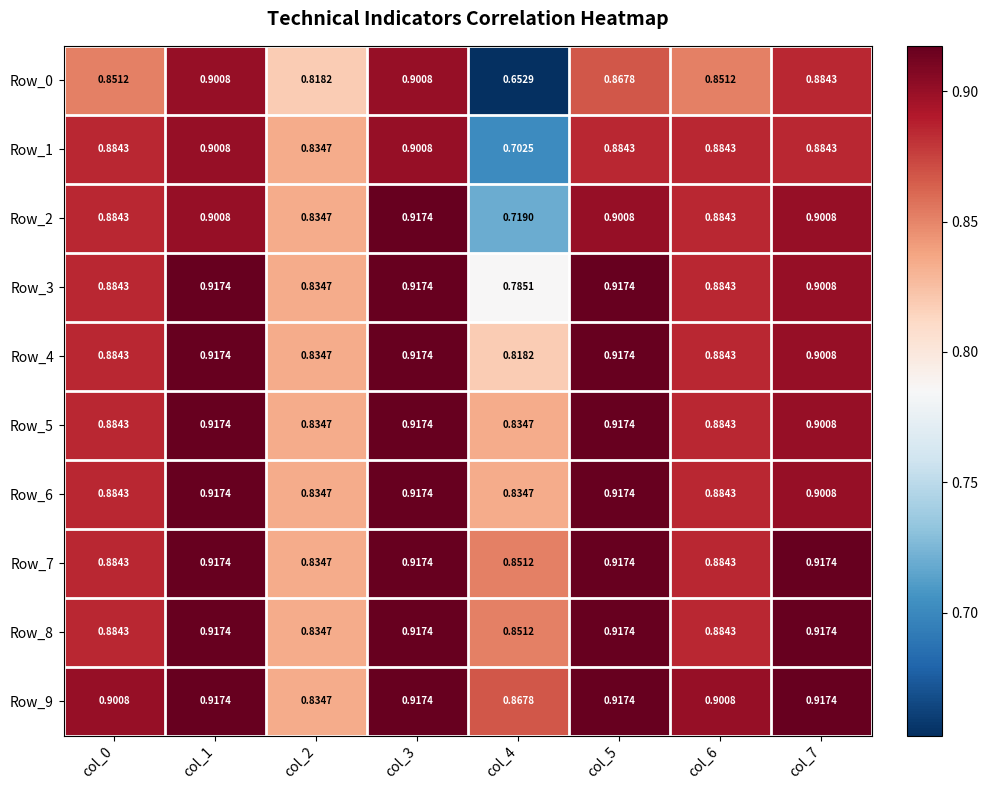

Is the value of Row_7 at col_0 greater than the value of Row_0 at col_1?

No